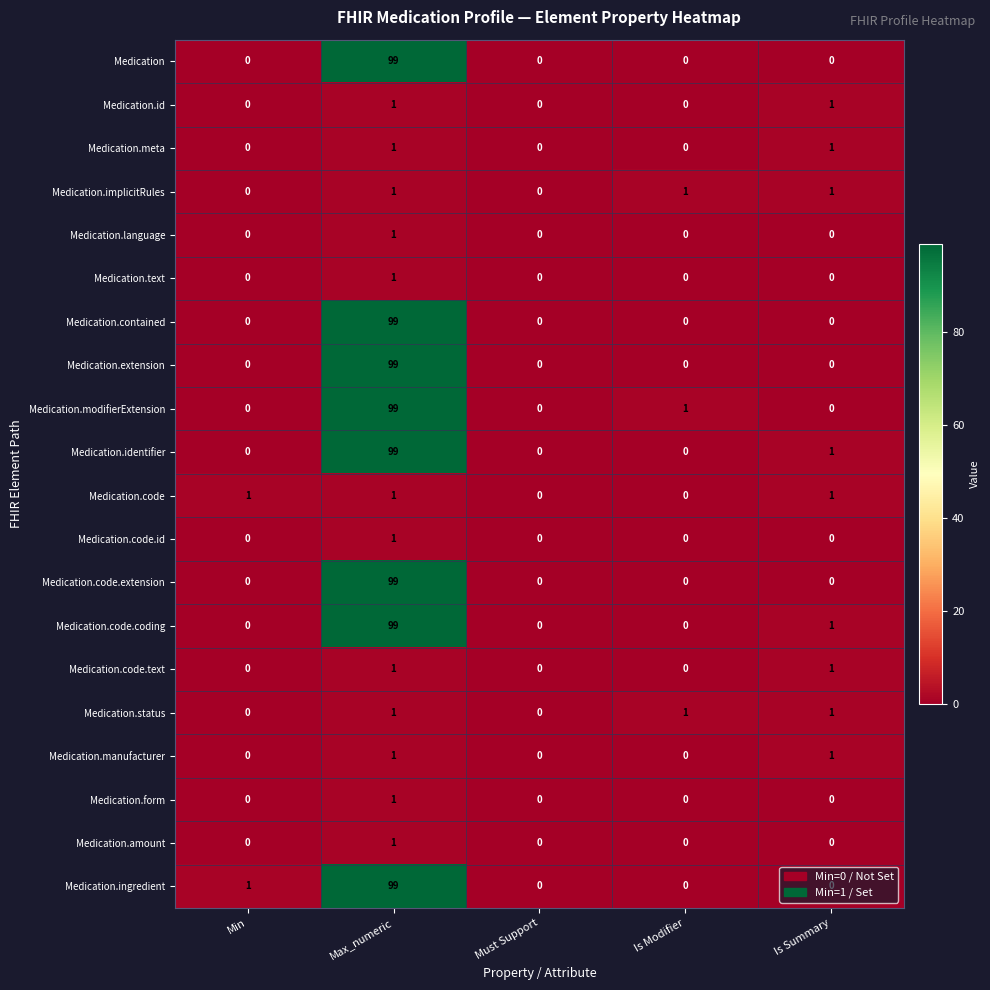

At which category is the sum across all series the highest?

Max_numeric